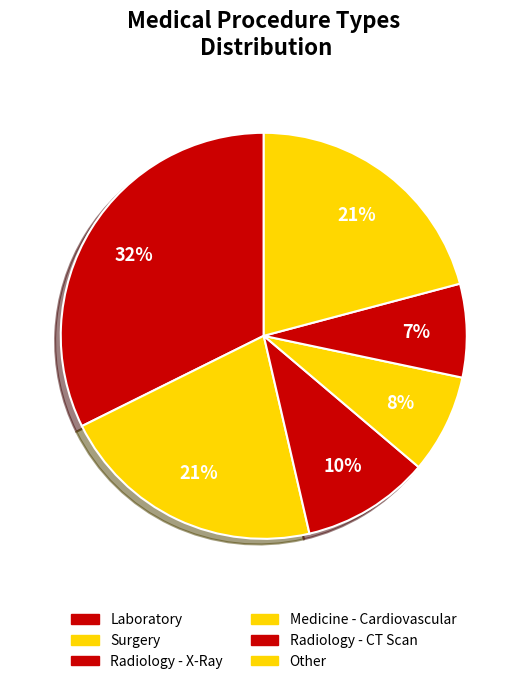

True or false: Radiology - CT Scan accounts for 7% of the total.

True